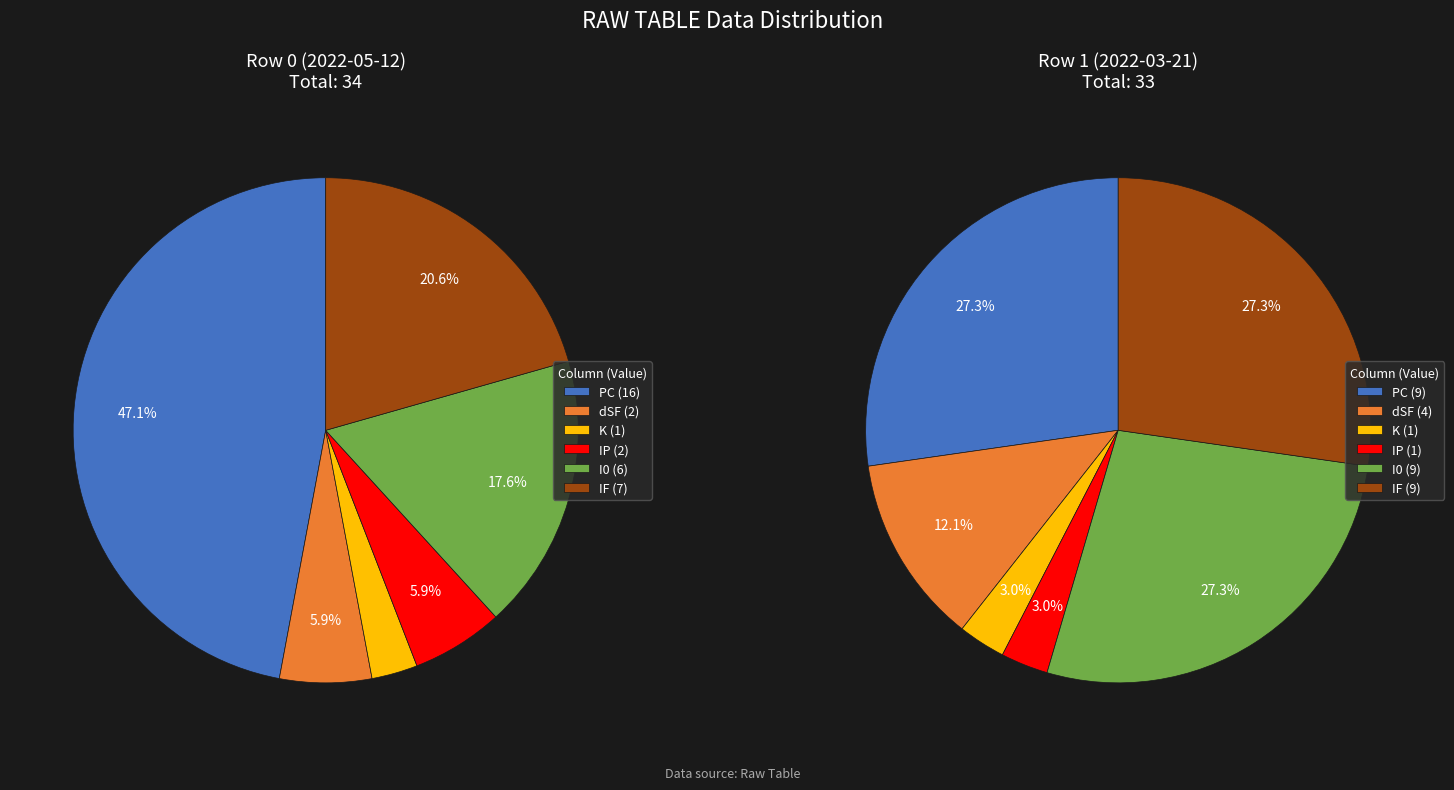

True or false: Row 1 (2022-03-21) accounts for 43% of the total.

False